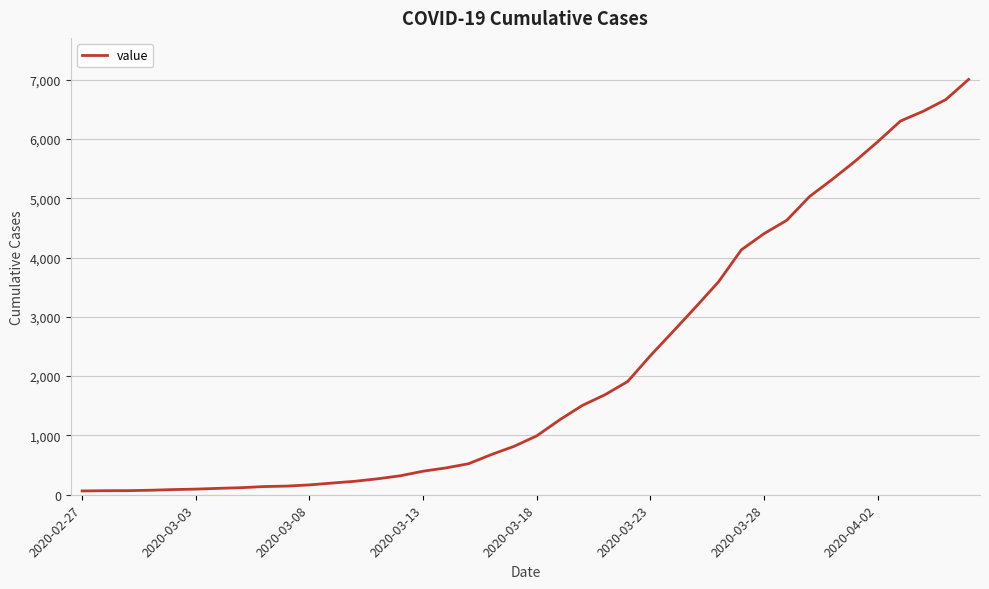

What is the sum of all values?

85740